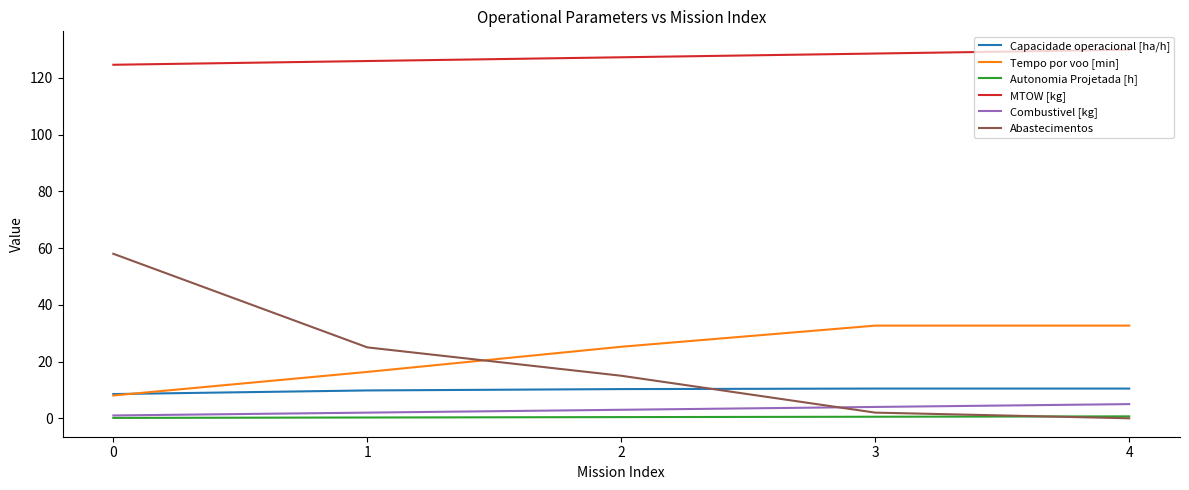

What is the greatest value displayed?

129.9